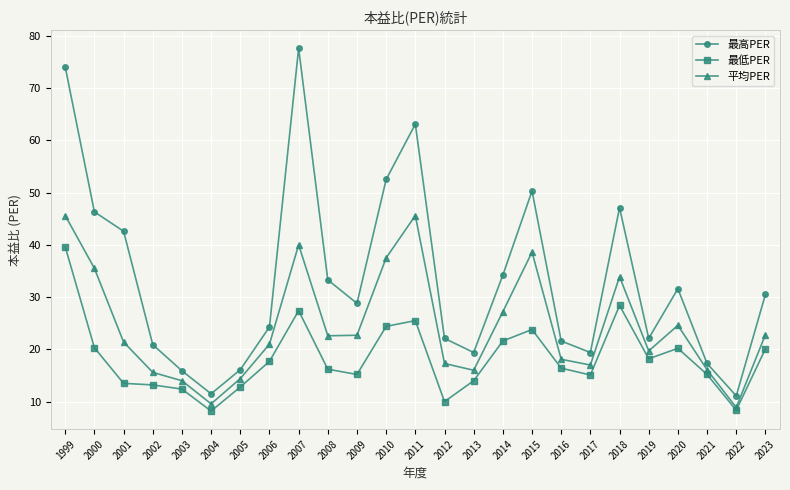

List the series in order of their peak value, lowest first.

最低PER, 平均PER, 最高PER